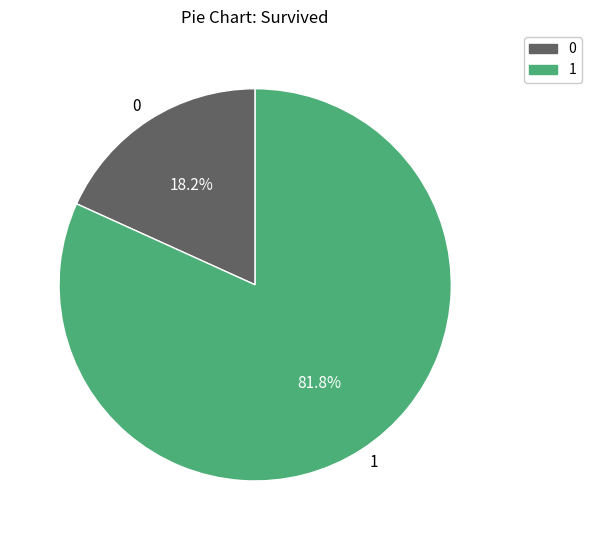

Which category has the smallest portion of the pie?

0